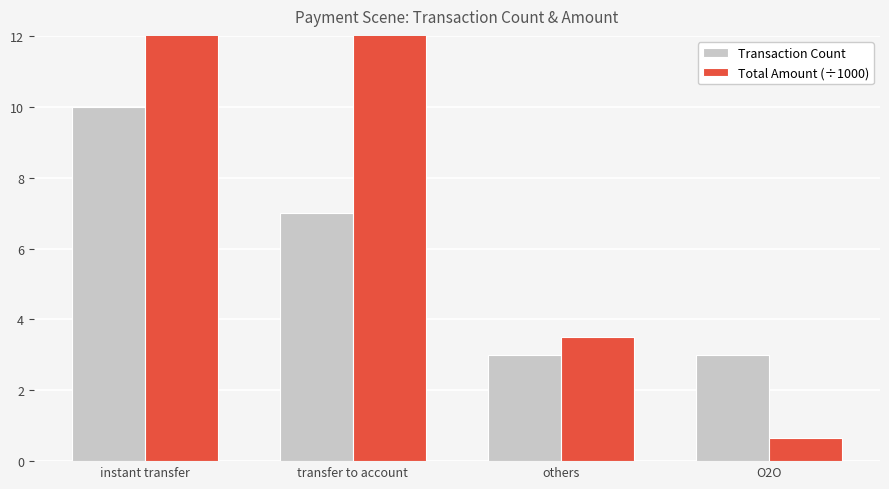

Which has a higher value, others or instant transfer?

instant transfer